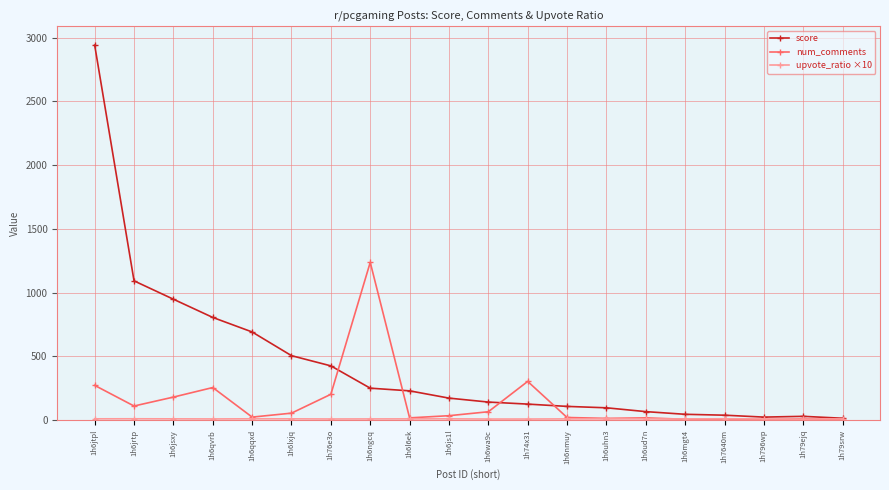

Where is the first local maximum for num_comments?

1h6qvrb